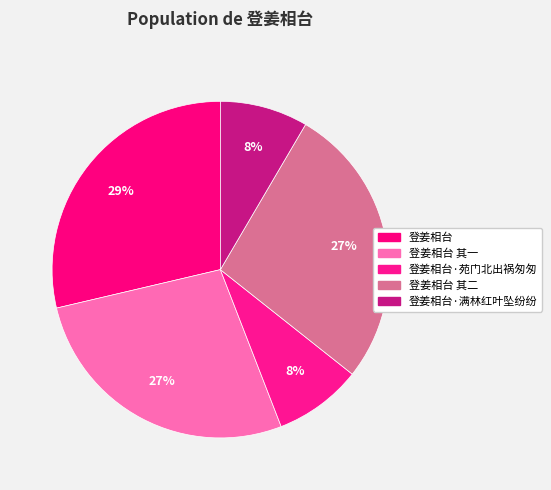

Does any single category account for the majority?

No